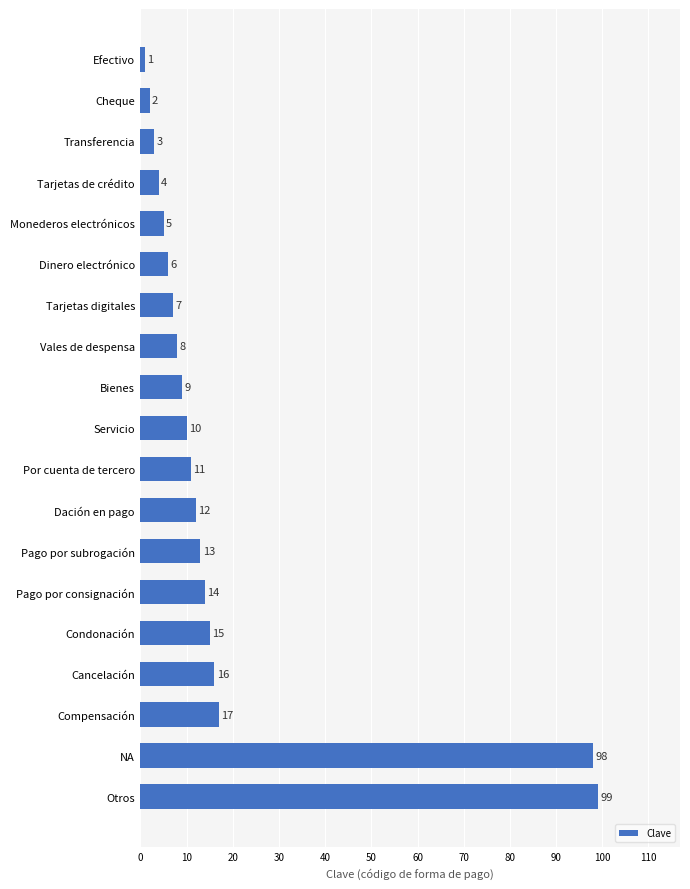

Approximately how many times larger is the value at Dación en pago compared to Tarjetas digitales?

1.7